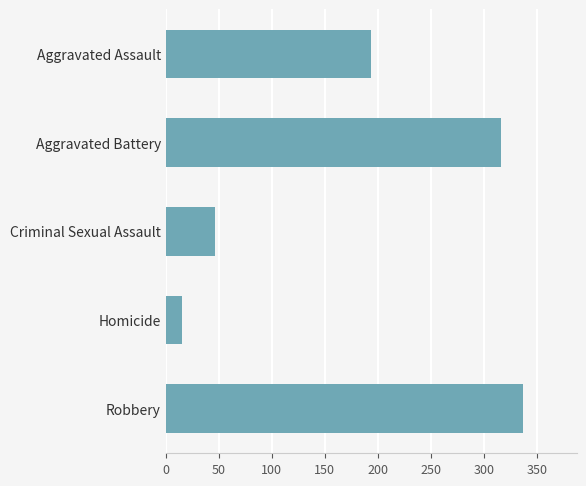

Does the chart contain stacked bars?

No